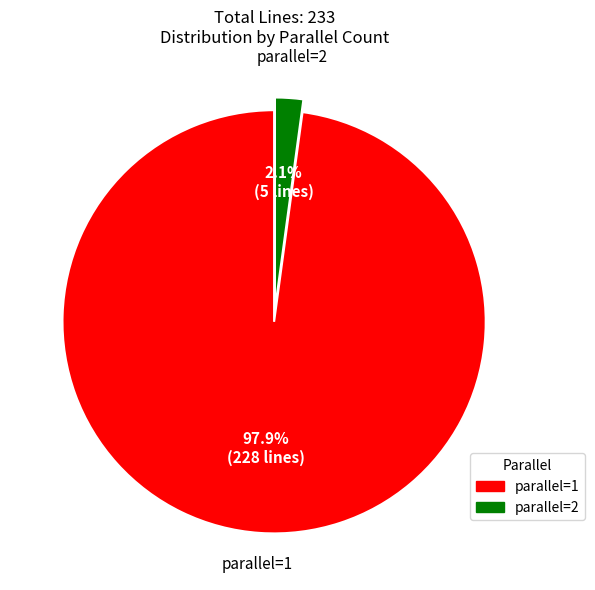

Which has a higher value, parallel=2 or parallel=1?

parallel=1